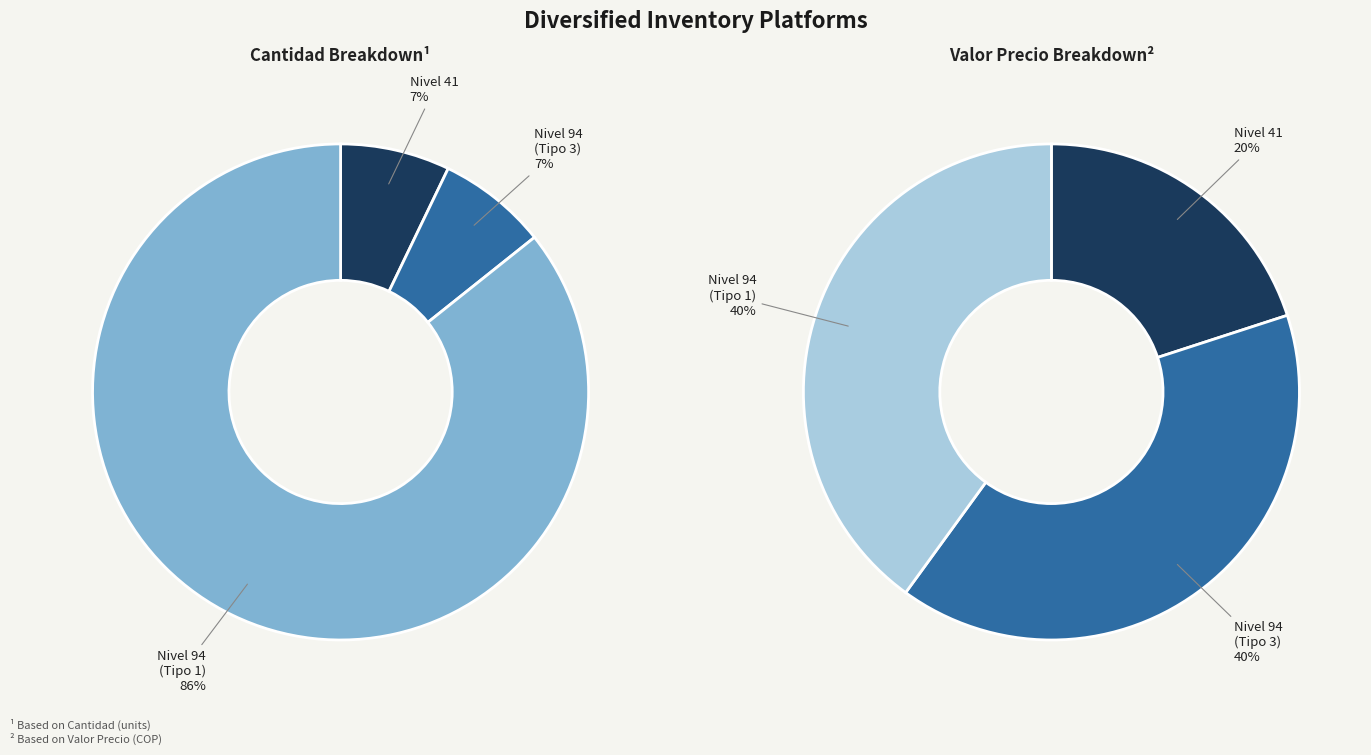

To the nearest percent, what is the average slice percentage?

33%